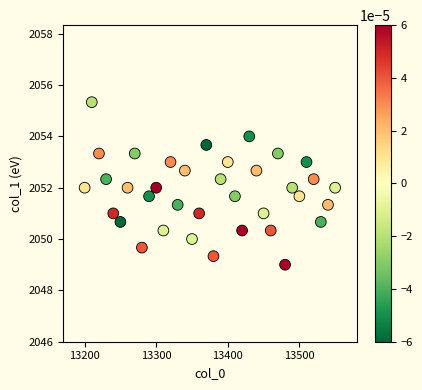

What is the range of Y values (max minus min)?

6.3